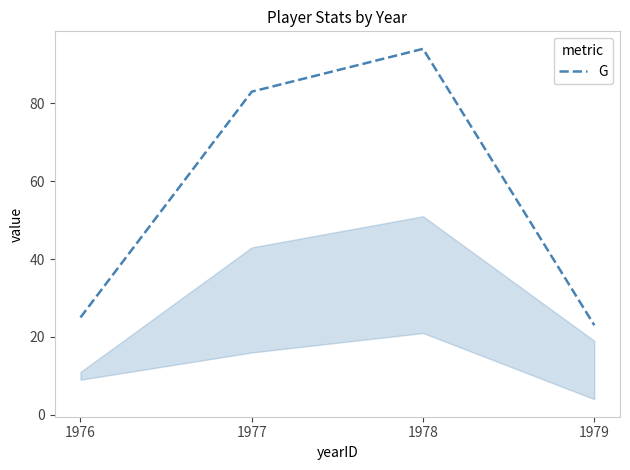

Rank the categories by value from lowest to highest.

1979, 1976, 1977, 1978